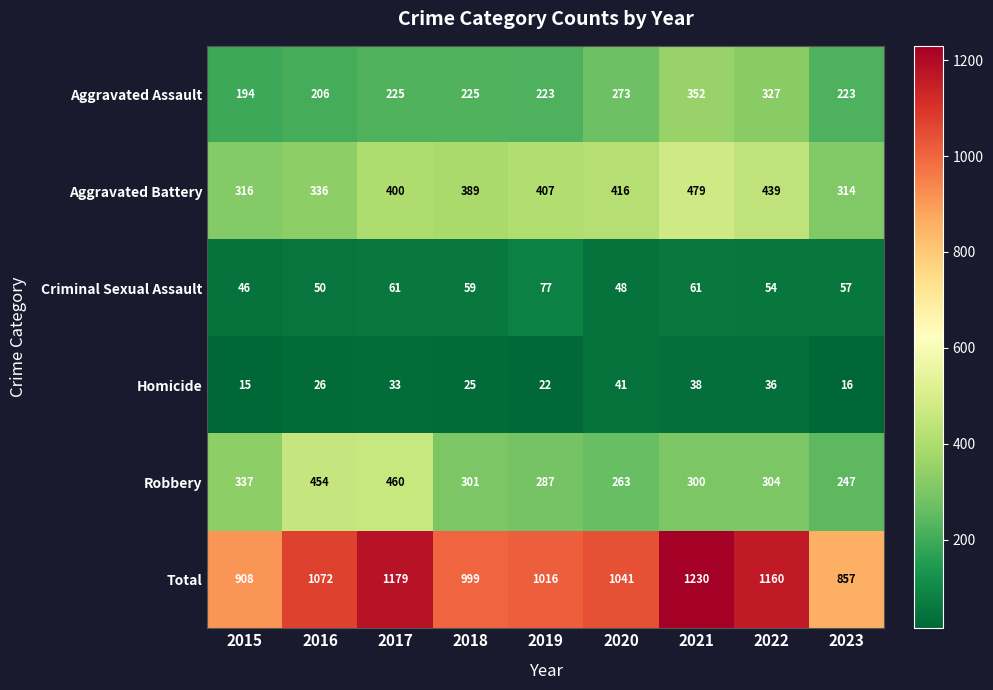

Is the value of Aggravated Battery at 2015 greater than the value of Homicide at 2016?

Yes